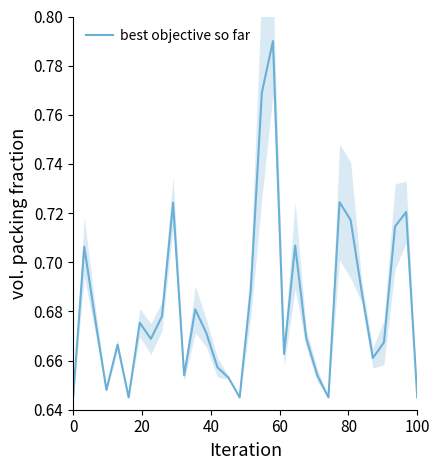

What is the value of the 5th point from the left?

0.7